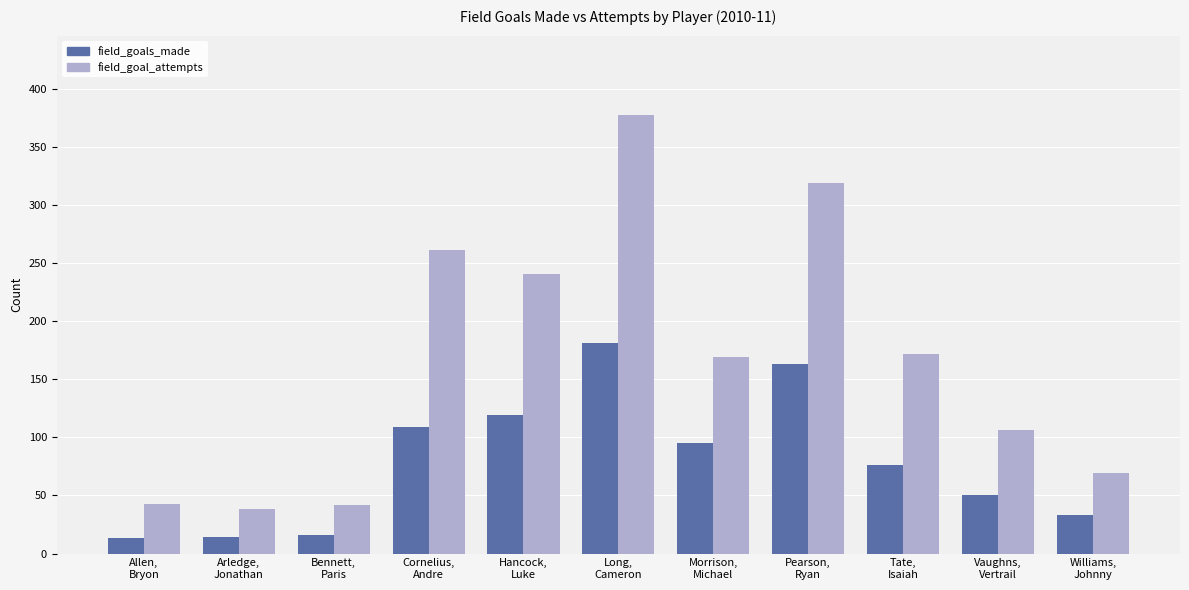

What is the spread (max minus min) of values at Long,
Cameron?

197